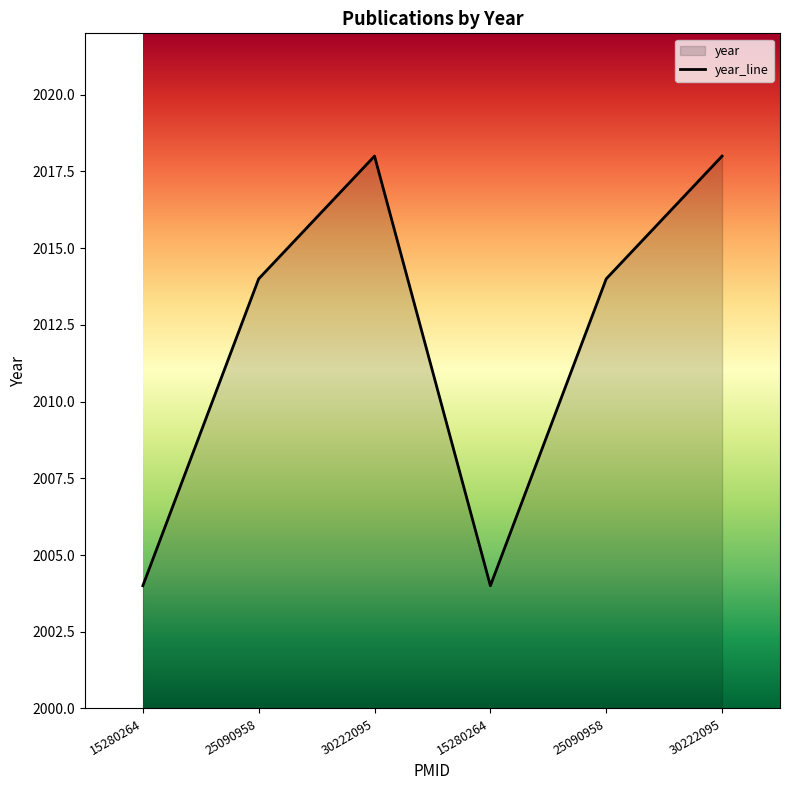

What is the smallest value displayed?

2004